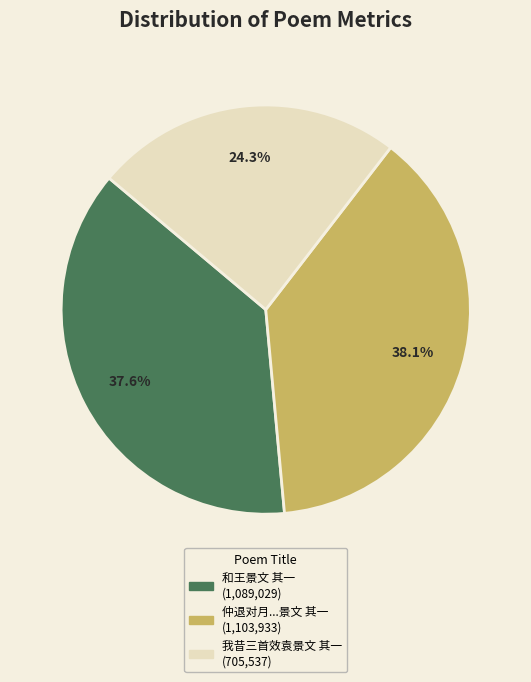

Count the number of slices in the pie.

3